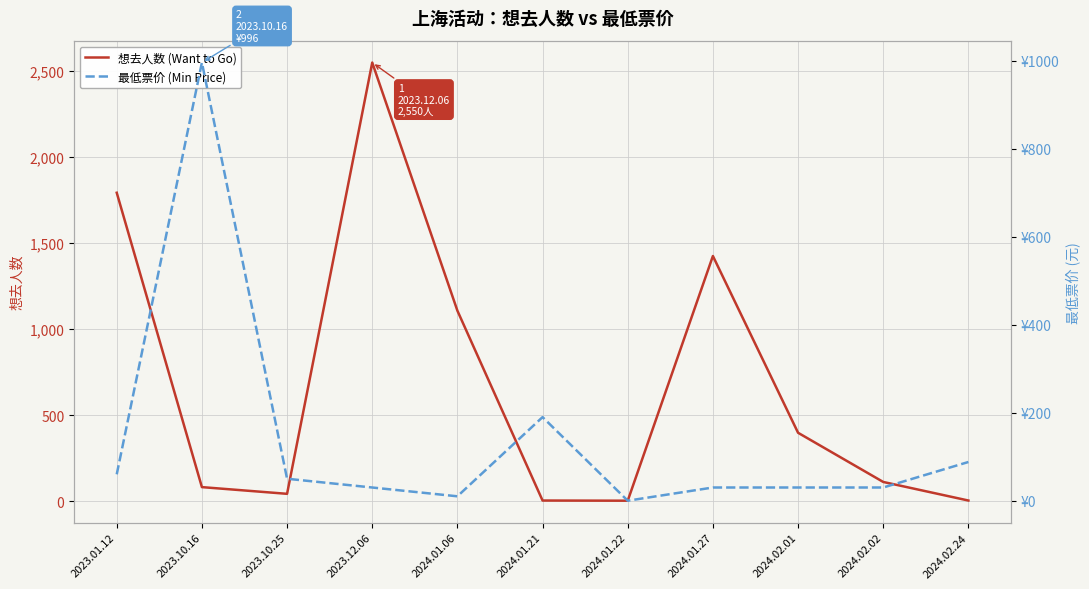

What is the average value of the 想去人数 (Want to Go) series?

683